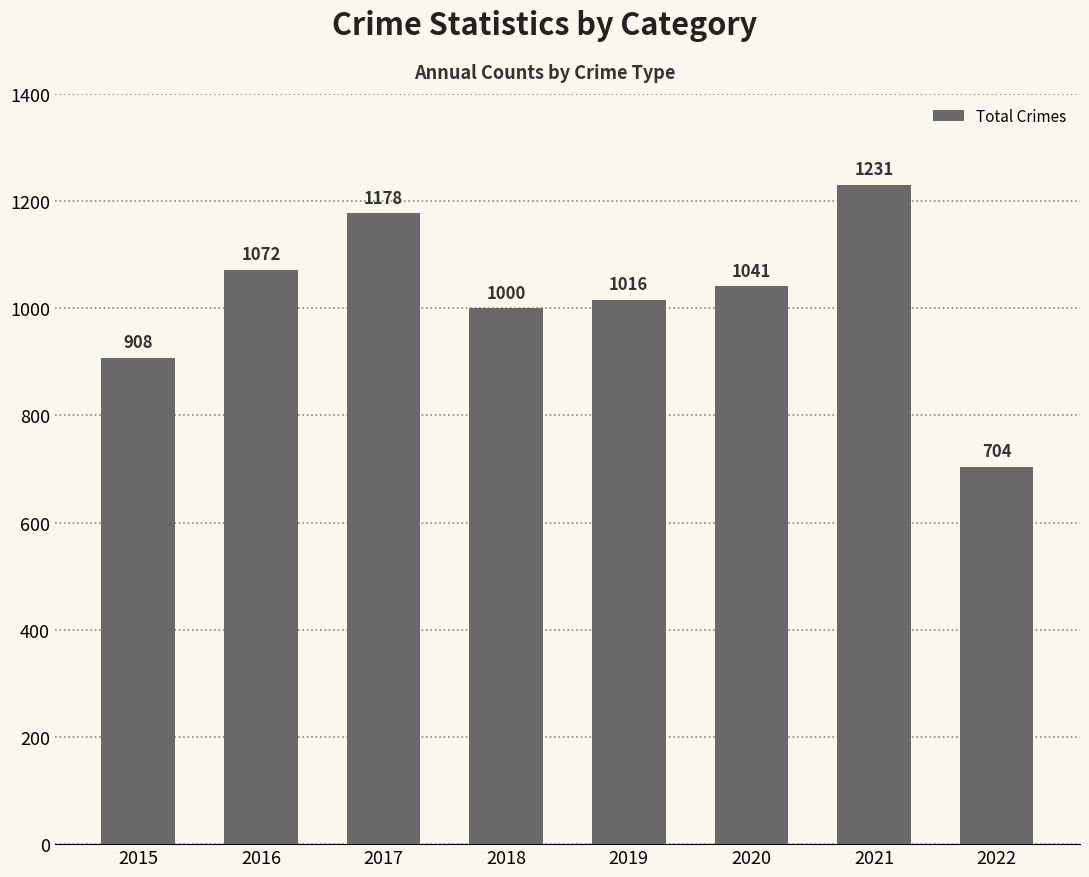

What is the difference between the values at 2022 and 2018?

296